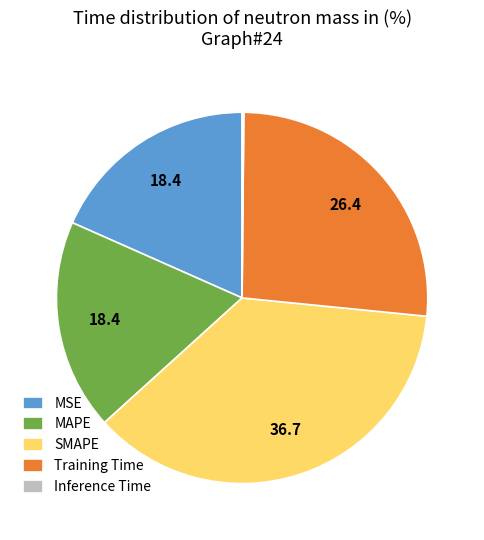

Do MAPE and Training Time together represent more than half of the pie?

No